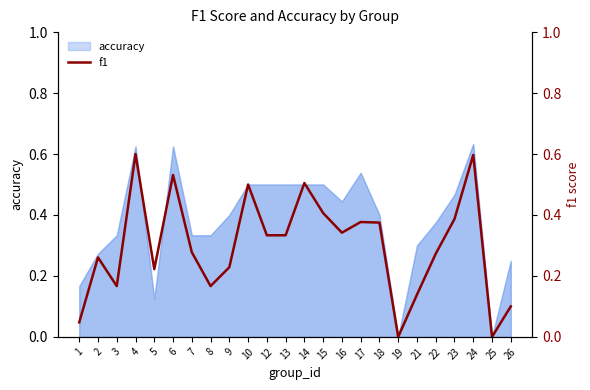

Where is the data nearest to the value 0?

19